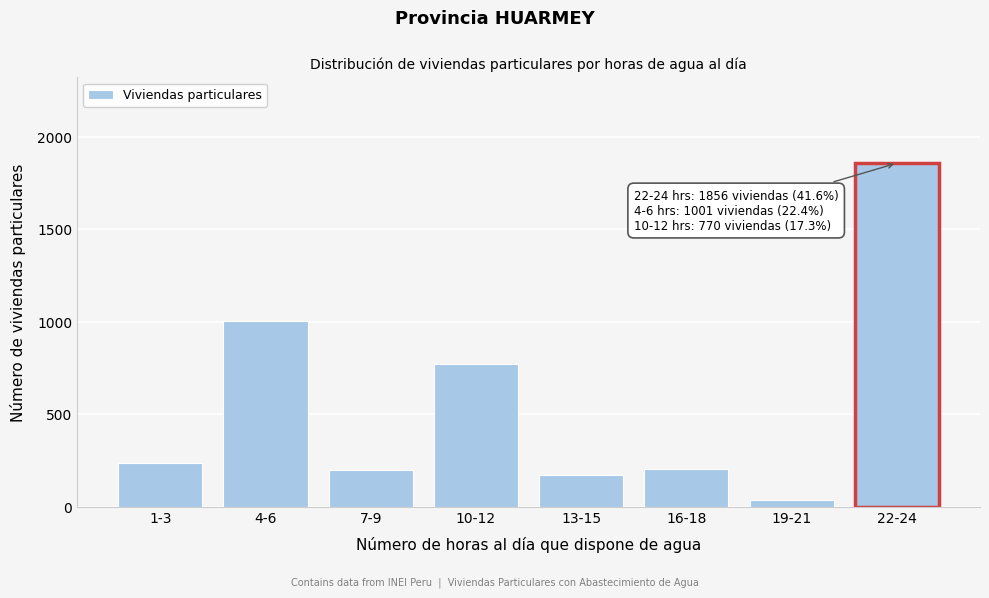

What is the change in value from 7-9 to 22-24?

+1661